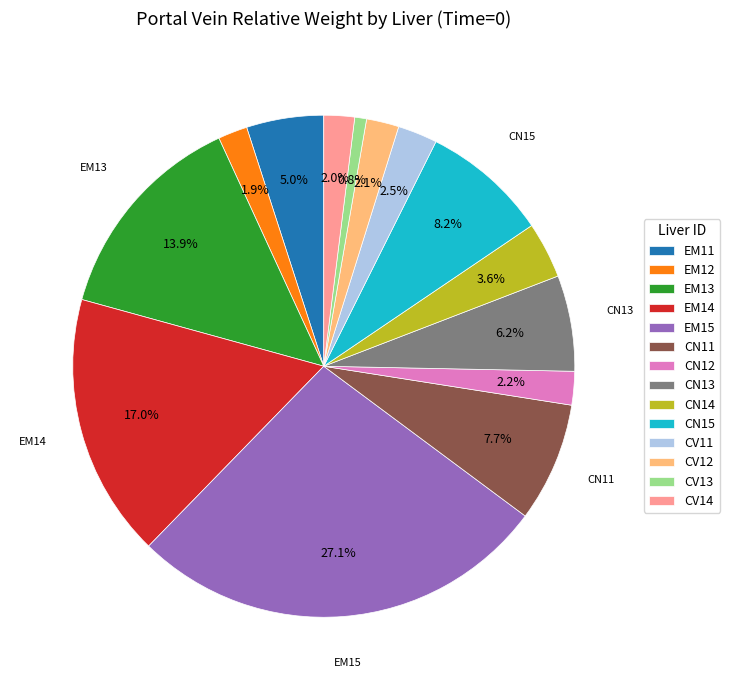

To the nearest percent, what is the difference between the EM13 and CN15 slice percentages?

6%